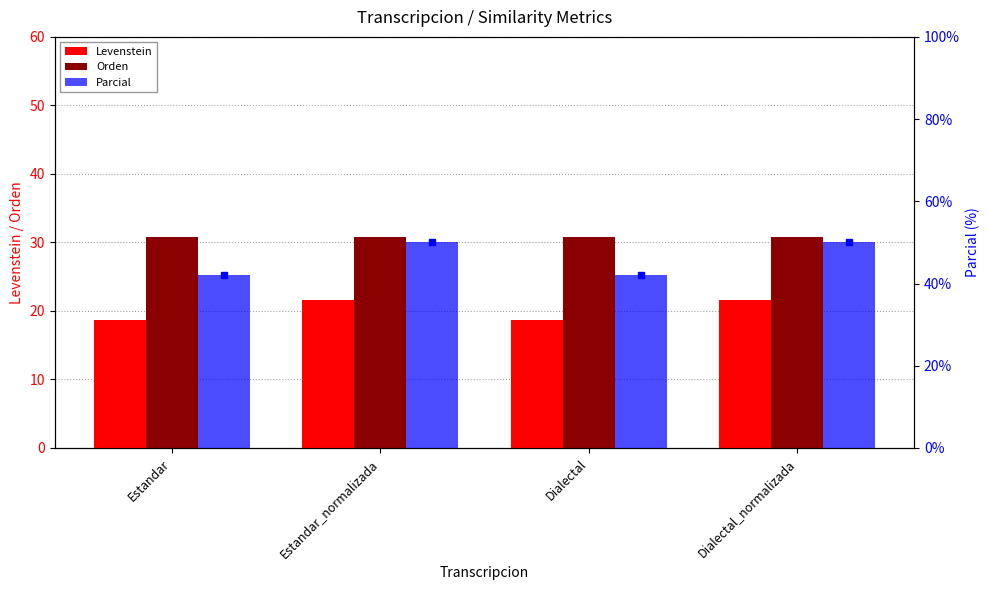

Reading left to right, what are all the values shown in this chart?

Levenstein: 18.6	21.6	18.6	21.6
Orden: 30.8	30.8	30.8	30.8
Parcial: 42.1	50.0	42.1	50.0